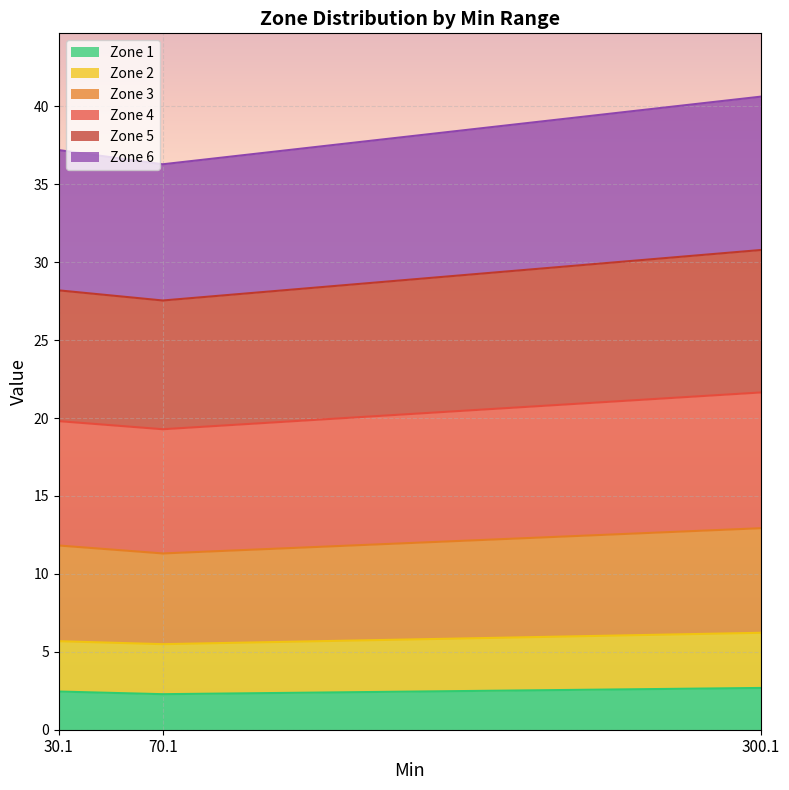

The Zone 1 series shows 1.3 at 70.1. True or false?

False